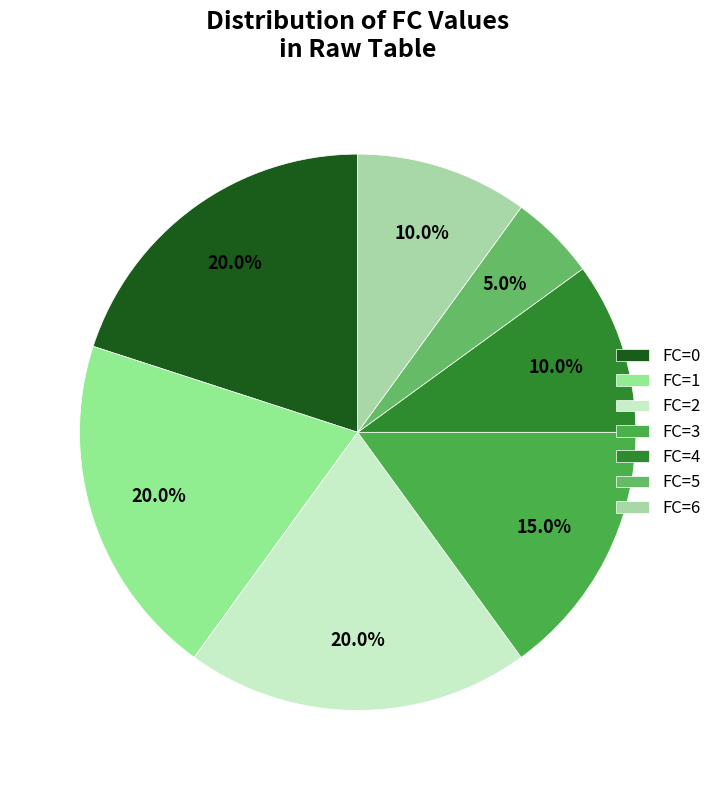

To the nearest percent, what is the difference between the FC=0 and FC=1 slice percentages?

0%